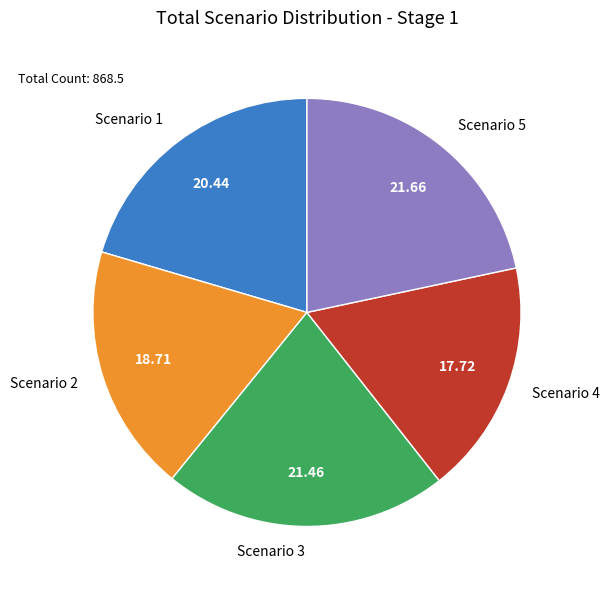

Is the sum of Scenario 1 and Scenario 2 greater than half?

No